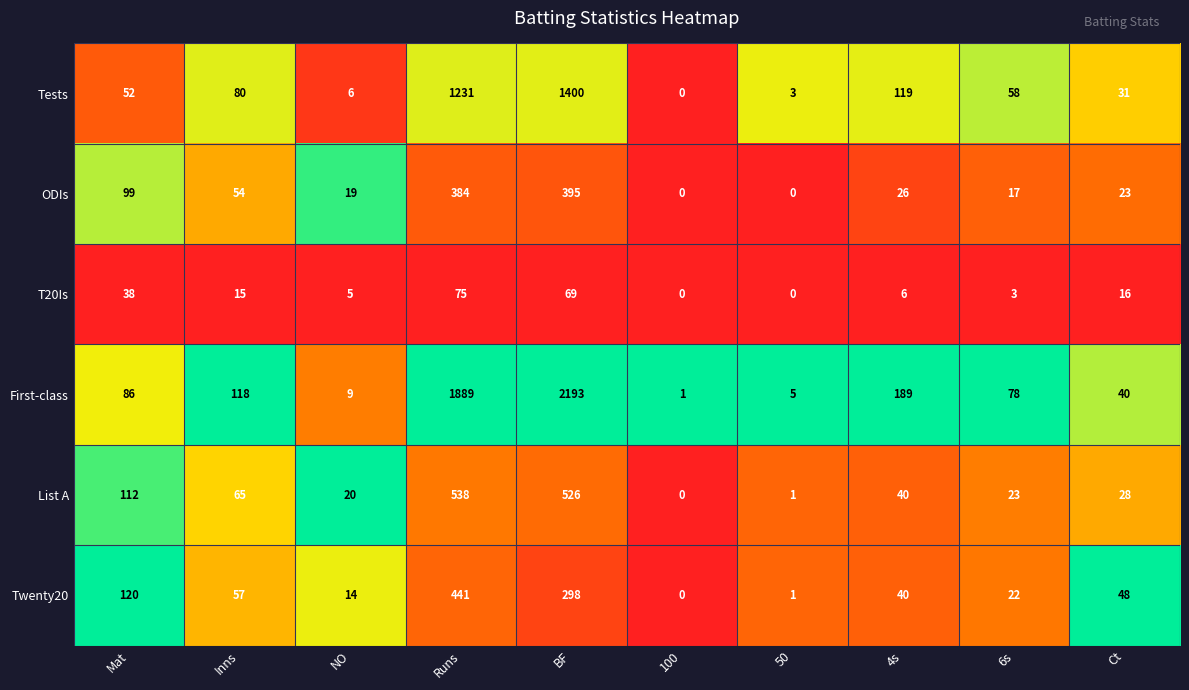

What is the difference between the maximum and second lowest values in the First-class series?

2188